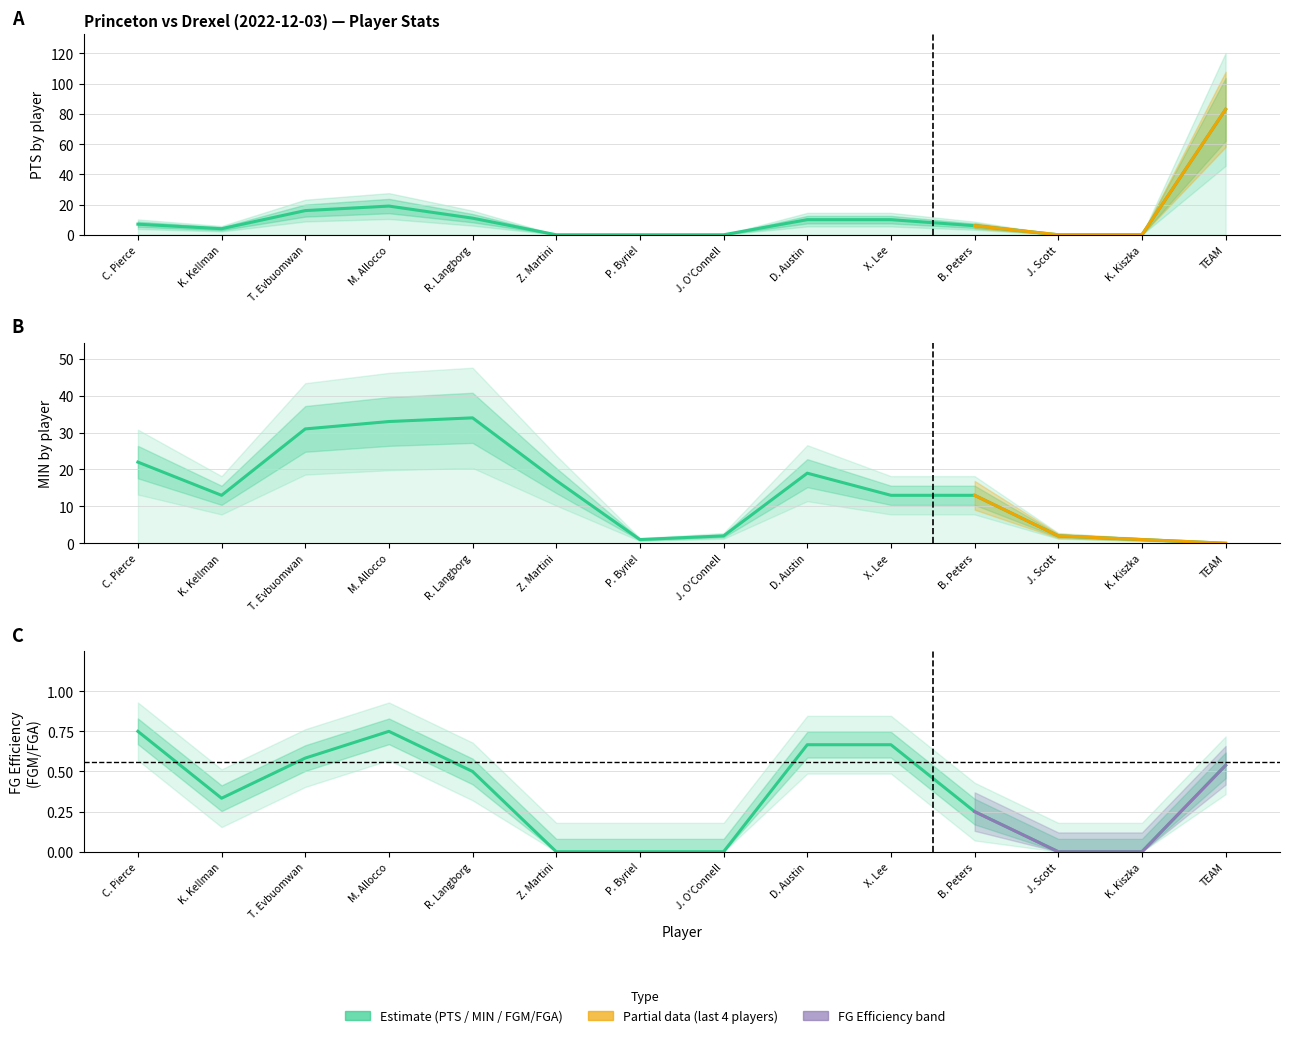

Is this an area chart (filled region under the line)?

No